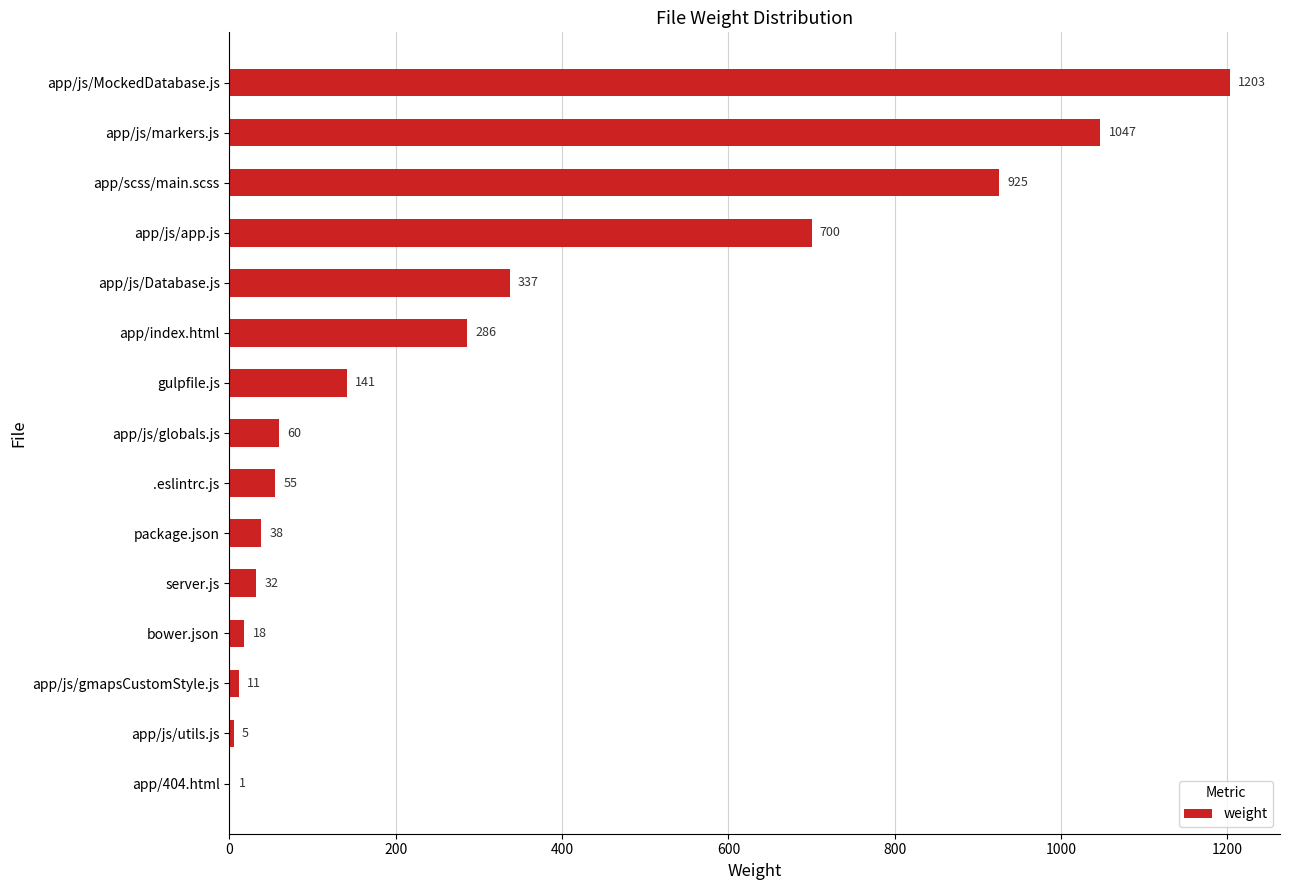

Is it true that the value at app/js/globals.js is 60?

True